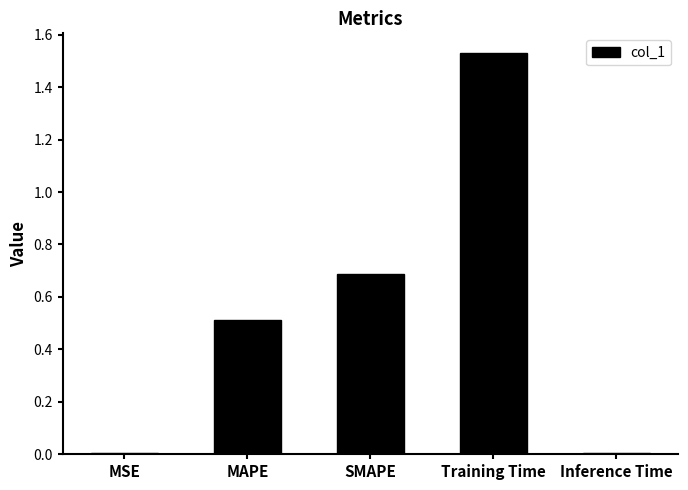

Which label corresponds to the largest value in the chart?

Training Time